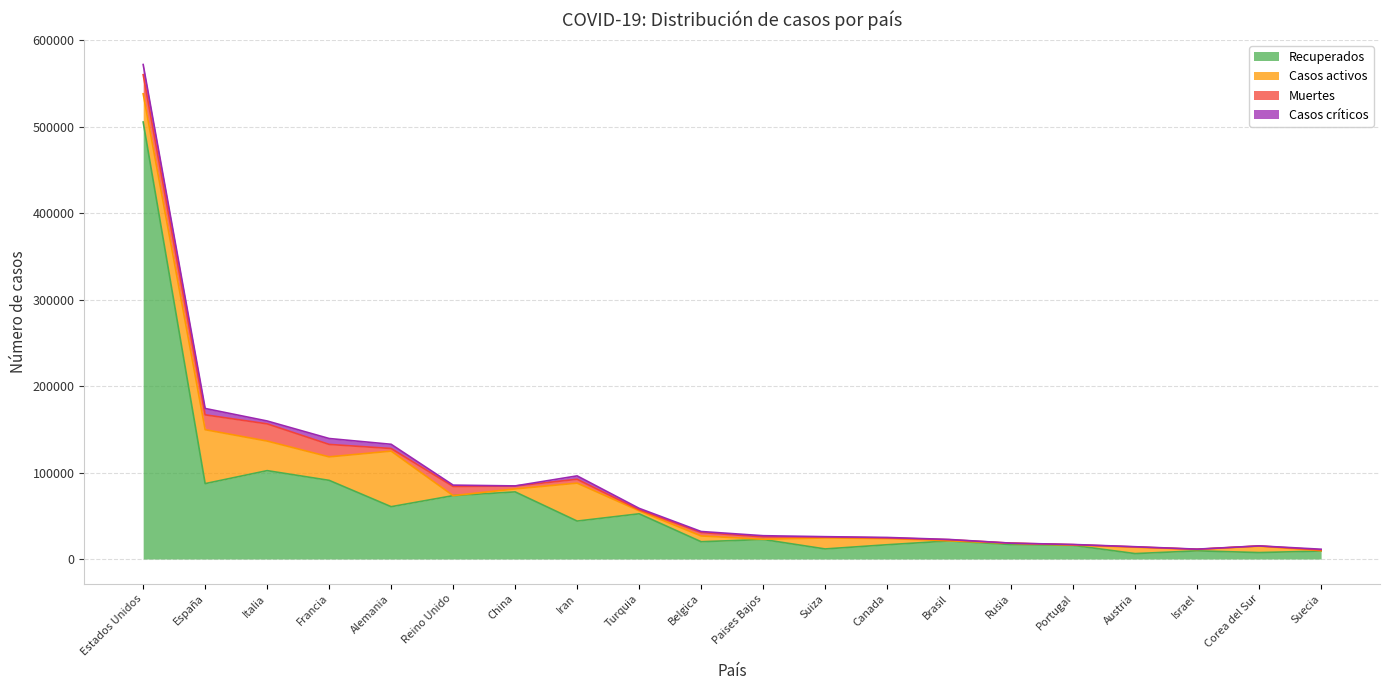

Rank the categories by Recuperados value from lowest to highest.

Austria, Corea del Sur, Suecia, Israel, Suiza, Portugal, Canada, Rusia, Belgica, Brasil, Paises Bajos, Iran, Turquia, Alemania, Reino Unido, China, España, Francia, Italia, Estados Unidos